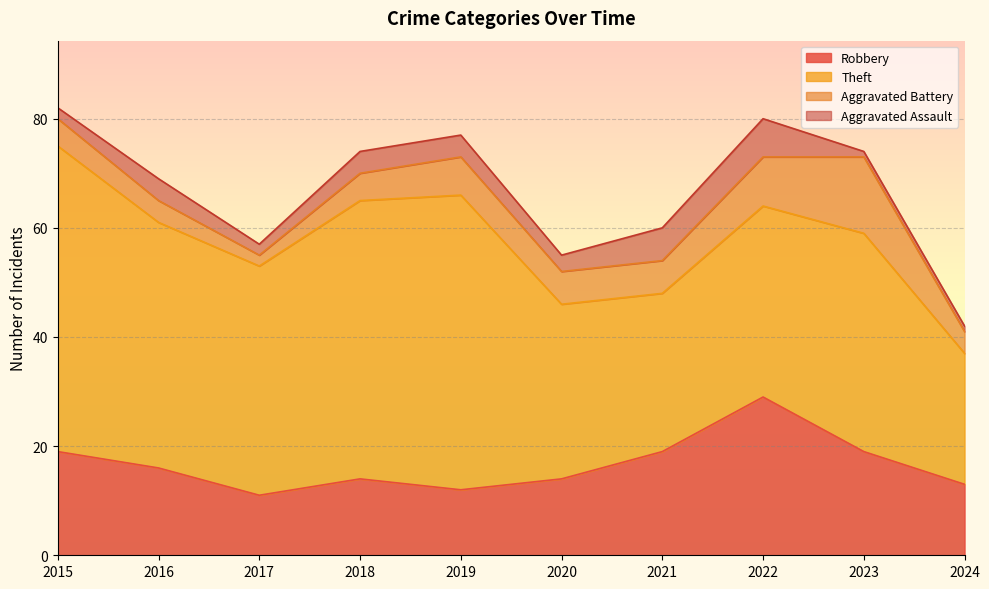

What is the sum of the Aggravated Assault values at 2022 and 2021?

13